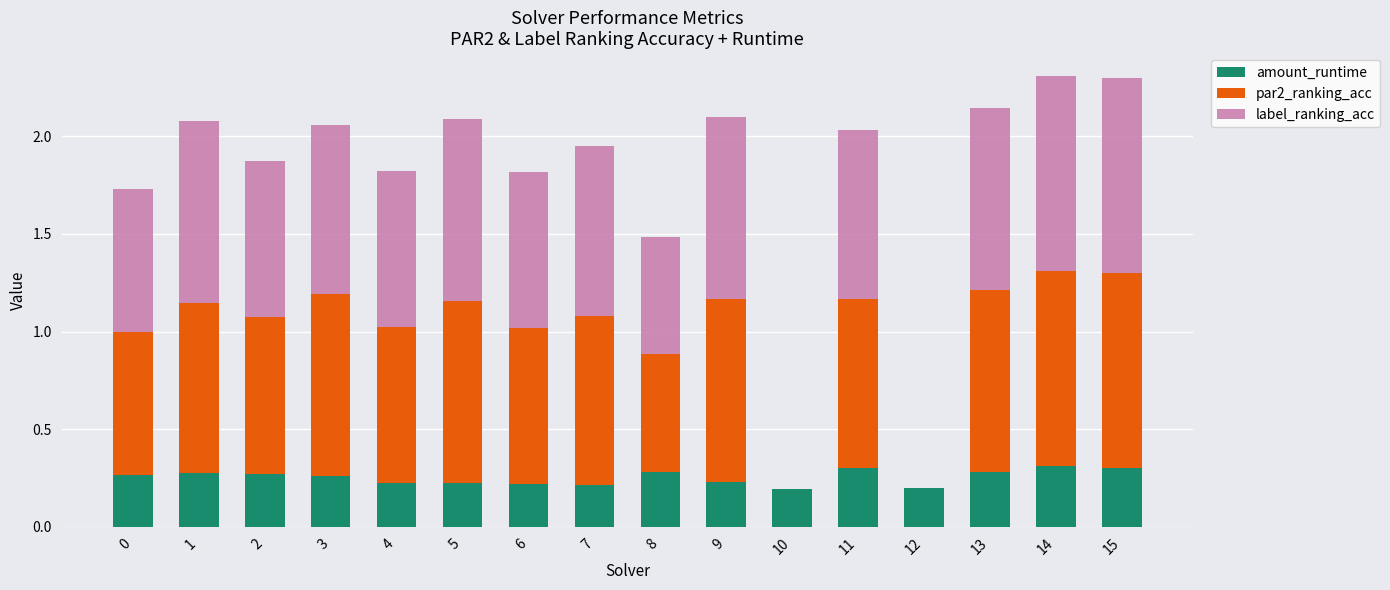

Is it true that amount_runtime equals 0.2 at 10?

True